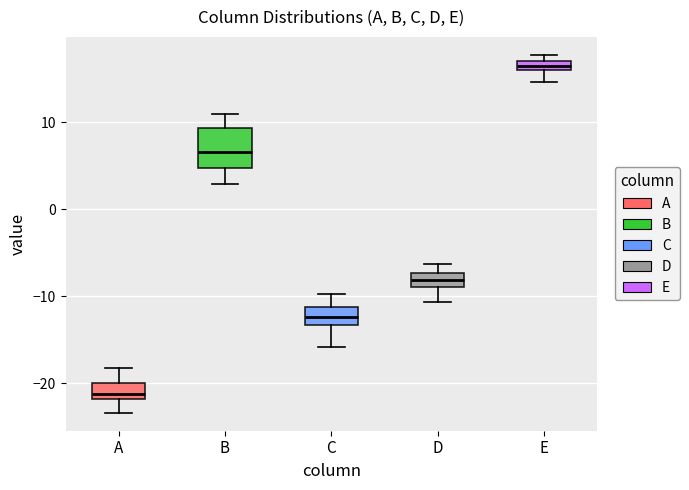

Which box has the lowest median line?

A